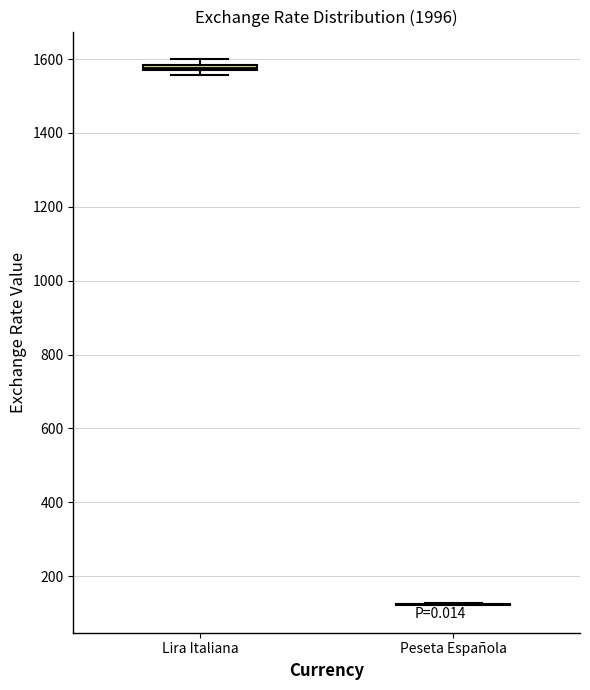

Where is the lower edge of the box for Lira Italiana on the y-axis? The values are not printed on the chart, so give them approximately, as read against the axis.

1560